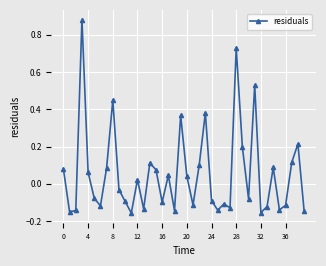

What is the difference between the maximum and minimum values?

1.0